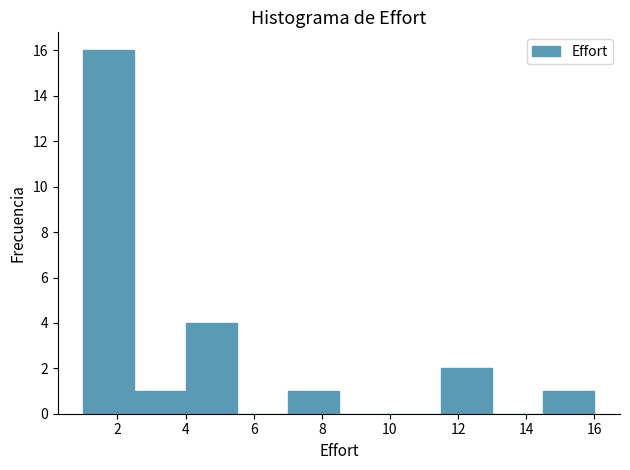

Reading left to right, list every bar in this chart as the range it spans on the x-axis followed by its height. Neither the bar edges nor the heights are printed on the chart, so give them approximately, as read against the axes.

1.0 to 2.5: 16
2.5 to 4.0: 1
4.0 to 5.5: 4
5.5 to 7.0: 0
7.0 to 8.5: 1
8.5 to 10.0: 0
10.0 to 11.5: 0
11.5 to 13.0: 2
13.0 to 14.5: 0
14.5 to 16.0: 1